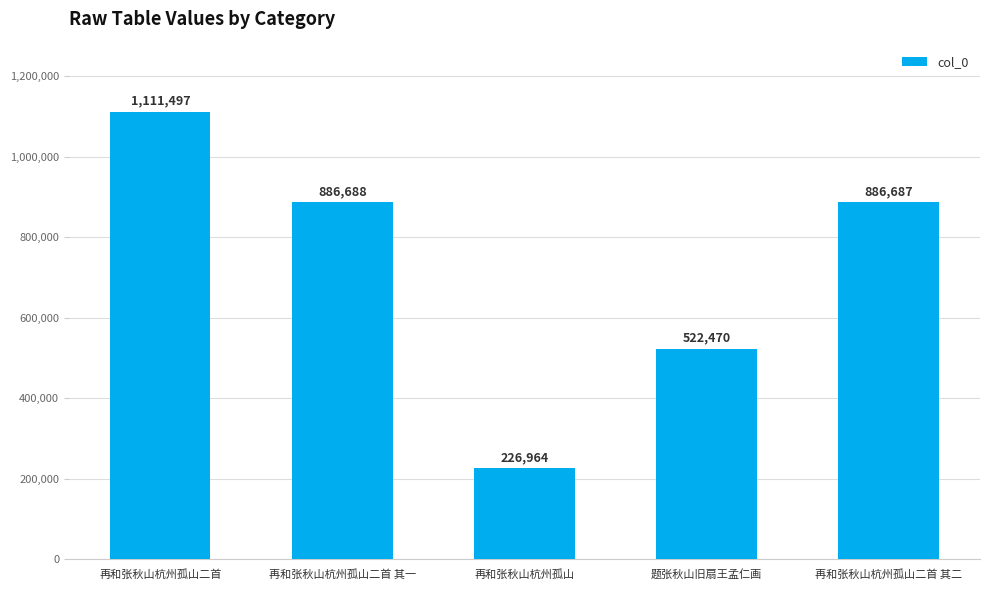

The value at 再和张秋山杭州孤山 is 97513. True or false?

False